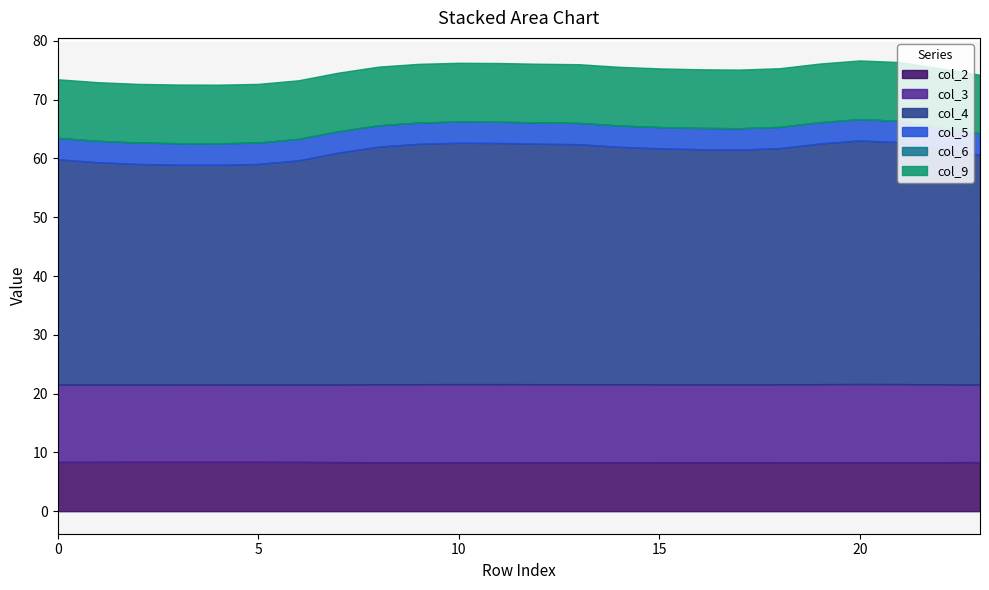

Reading right to left, list all the values displayed in this chart.

col_2: 8.4	8.3	8.3	8.3	8.3	8.3	8.3	8.3	8.3	8.3	8.3	8.3	8.3	8.3	8.3	8.3	8.4	8.4	8.4	8.4	8.4	8.4	8.4	8.4
col_3: 13.2	13.2	13.3	13.3	13.3	13.2	13.2	13.2	13.2	13.3	13.3	13.3	13.3	13.3	13.3	13.3	13.2	13.2	13.2	13.2	13.2	13.2	13.2	13.2
col_4: 39.1	40.2	41.2	41.4	40.9	40.2	39.9	40.0	40.1	40.4	40.8	40.9	41.0	41.1	40.9	40.4	39.4	38.1	37.5	37.4	37.4	37.5	37.8	38.3
col_5: 3.6	3.6	3.6	3.6	3.6	3.6	3.6	3.6	3.6	3.6	3.6	3.6	3.6	3.6	3.6	3.6	3.6	3.6	3.6	3.6	3.6	3.6	3.6	3.6
col_6: 0.0	0.0	0.0	0.0	0.0	0.0	0.0	0.0	0.0	0.0	0.0	0.0	0.0	0.0	0.0	0.0	0.0	0.0	0.0	0.0	0.0	0.0	0.0	0.0
col_9: 10.0	10.0	10.0	10.0	10.0	10.0	10.0	10.0	10.0	10.0	10.0	10.0	10.0	10.0	10.0	10.0	10.0	10.0	10.0	10.0	10.0	10.0	10.0	10.0